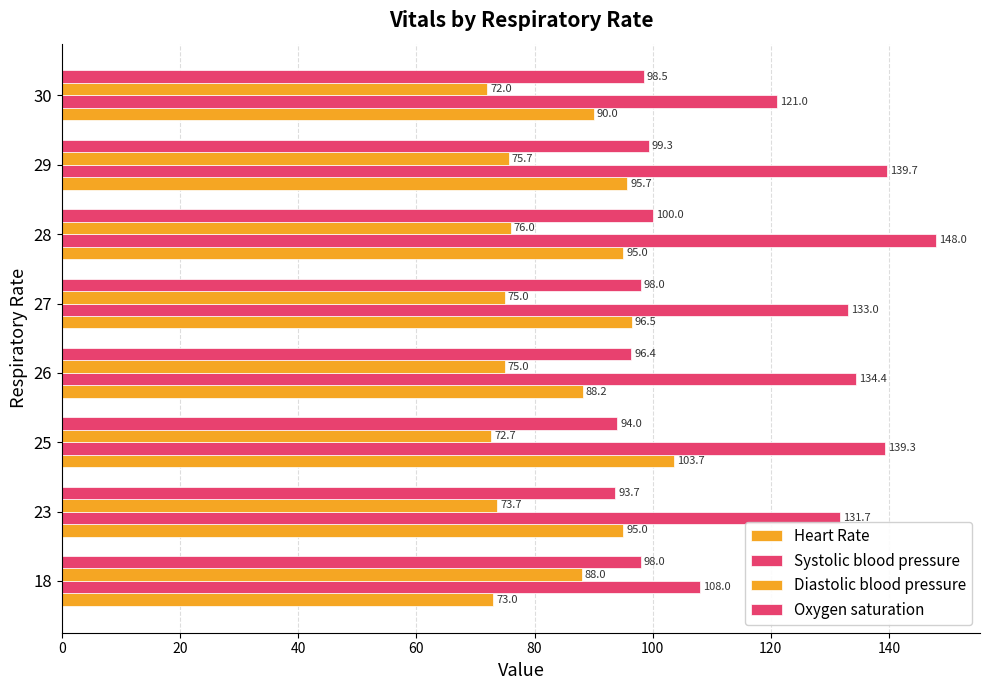

What is the difference between the maximum and minimum values in the Heart Rate series?

30.7